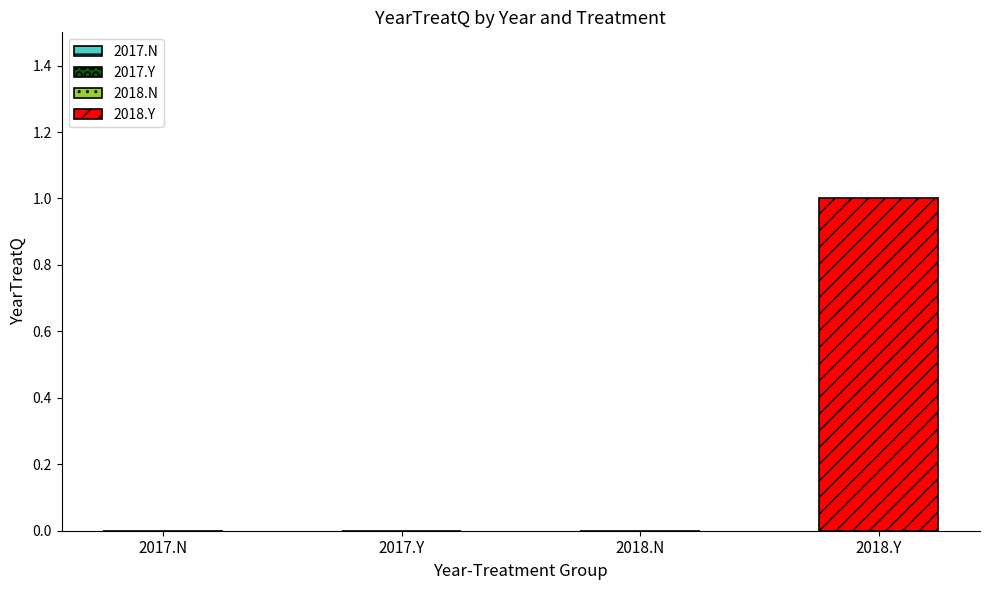

Is it true that the value at 2017.Y is 0?

True